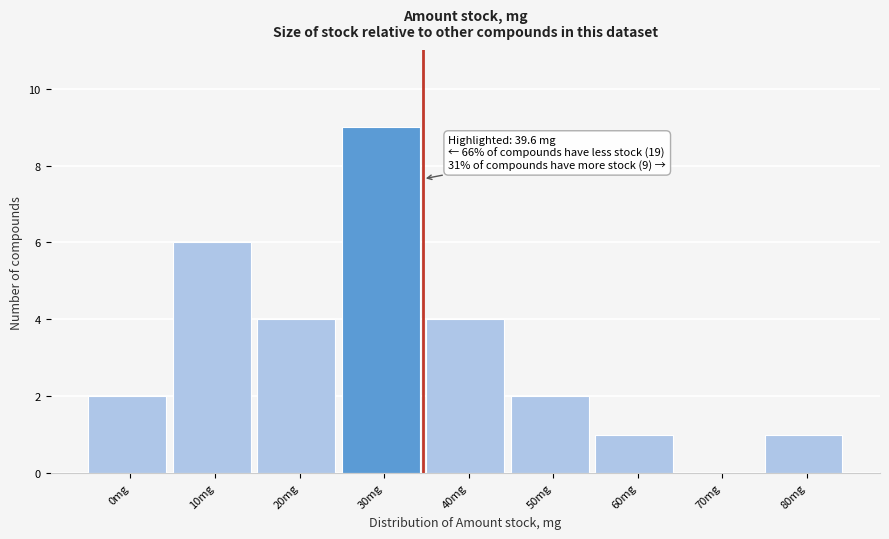

Reading left to right, transcribe all the data shown in this chart.

0mg=2	10mg=6	20mg=4	30mg=9	40mg=4	50mg=2	60mg=1	70mg=0	80mg=1